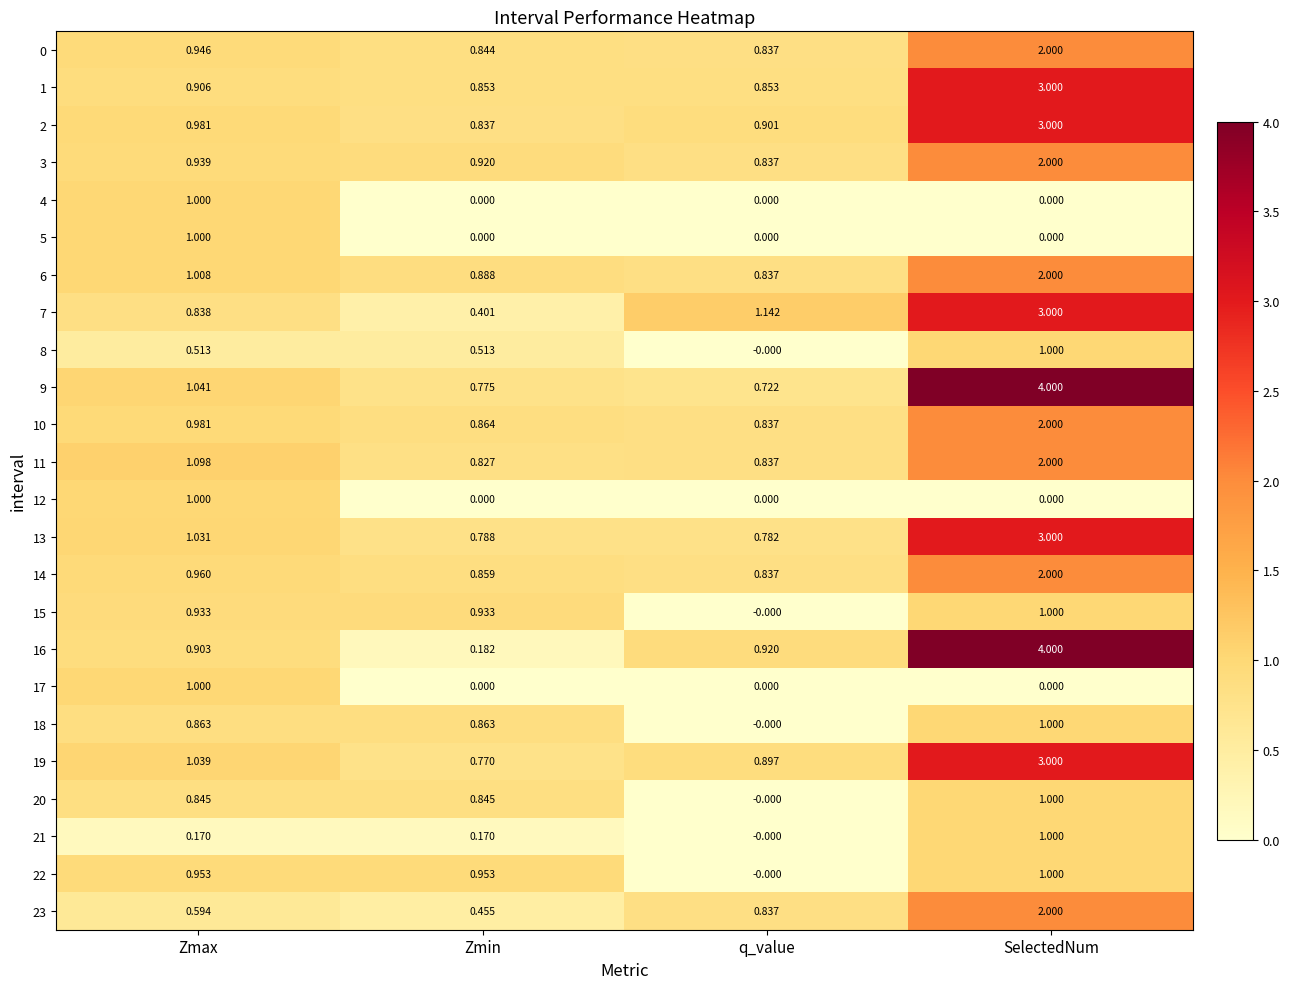

At which label does 15 reach its peak?

SelectedNum